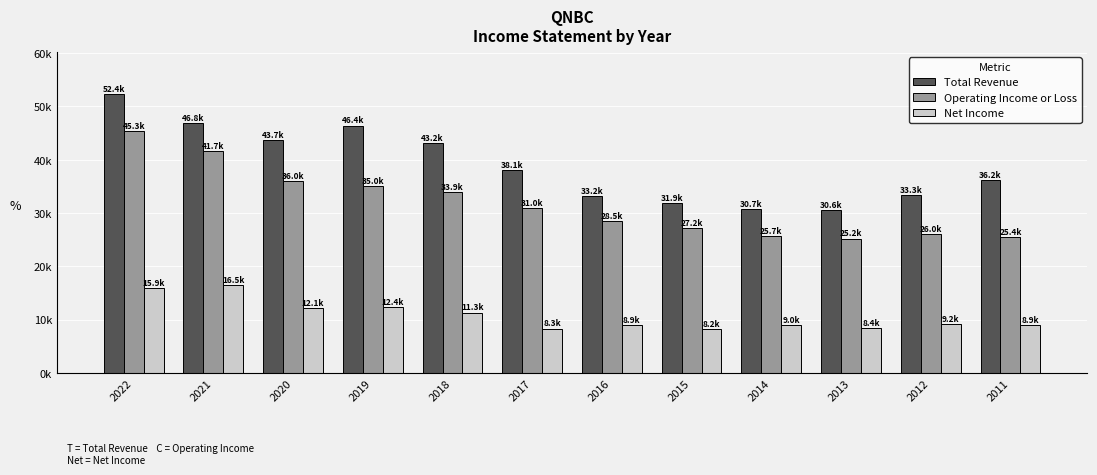

Between 2022 and 2019, which is larger?

2022